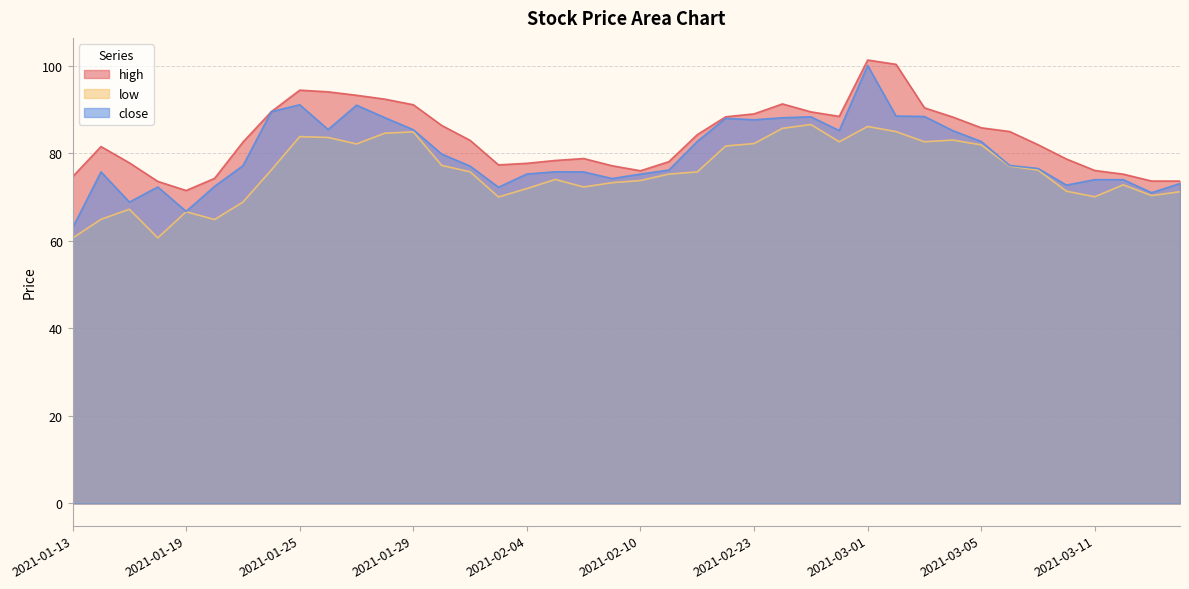

Rank the series by their average value, from highest to lowest.

high, close, low